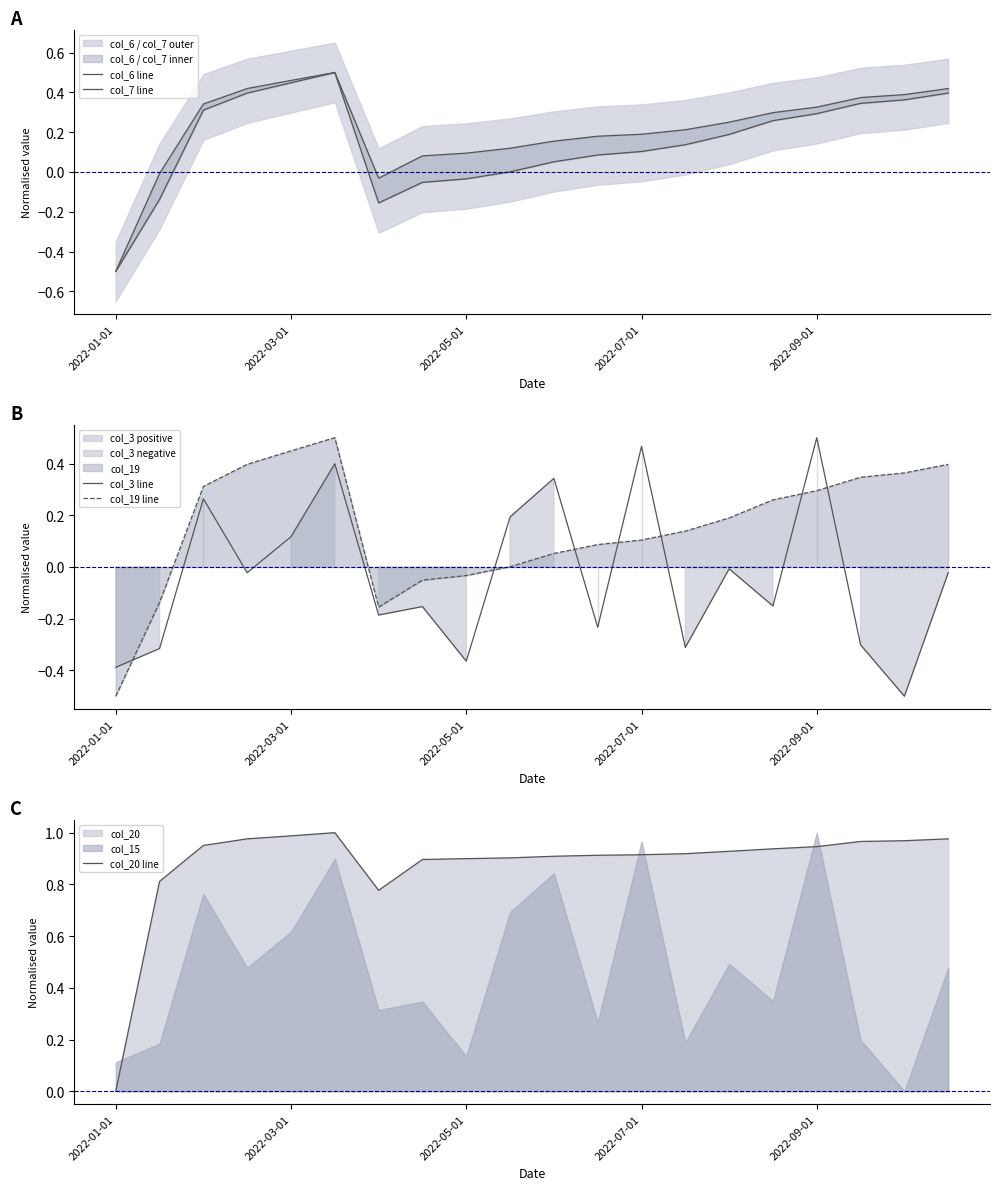

Count the number of data series in this chart.

5